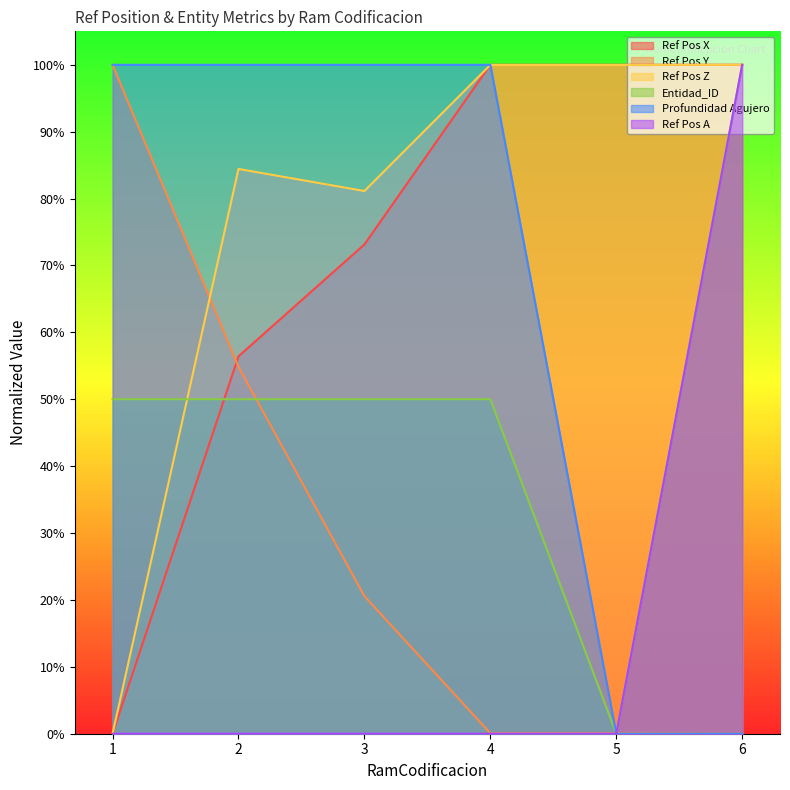

Which series has the largest range (max minus min)?

Ref Pos A